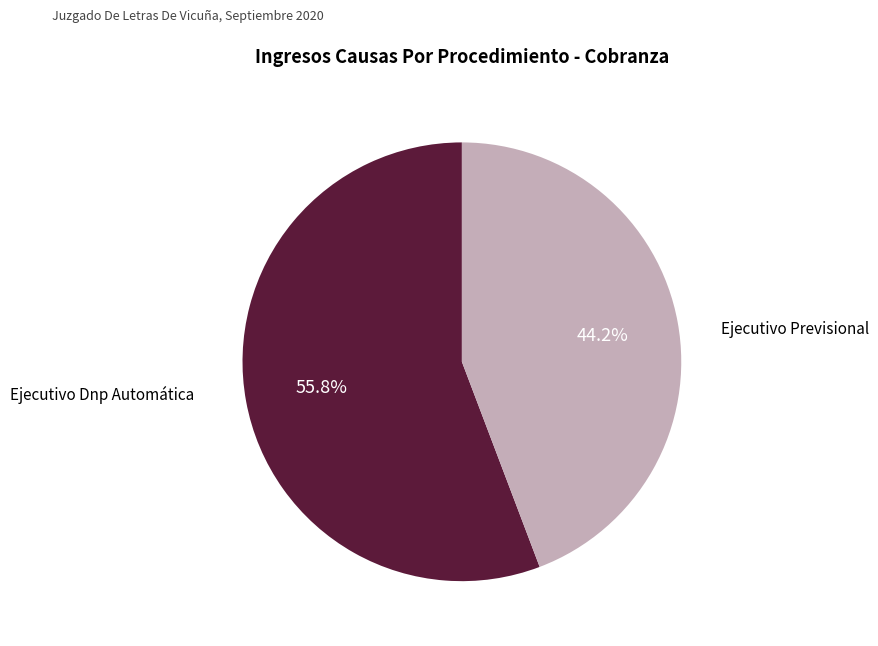

Is there a majority slice in this chart?

Yes